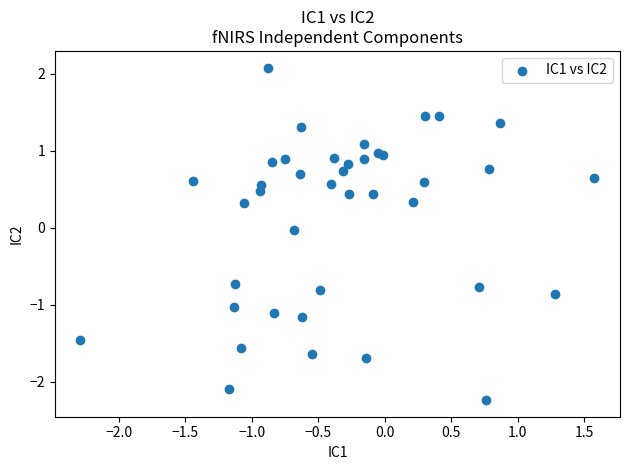

What is the range of X values (max minus min)?

3.9